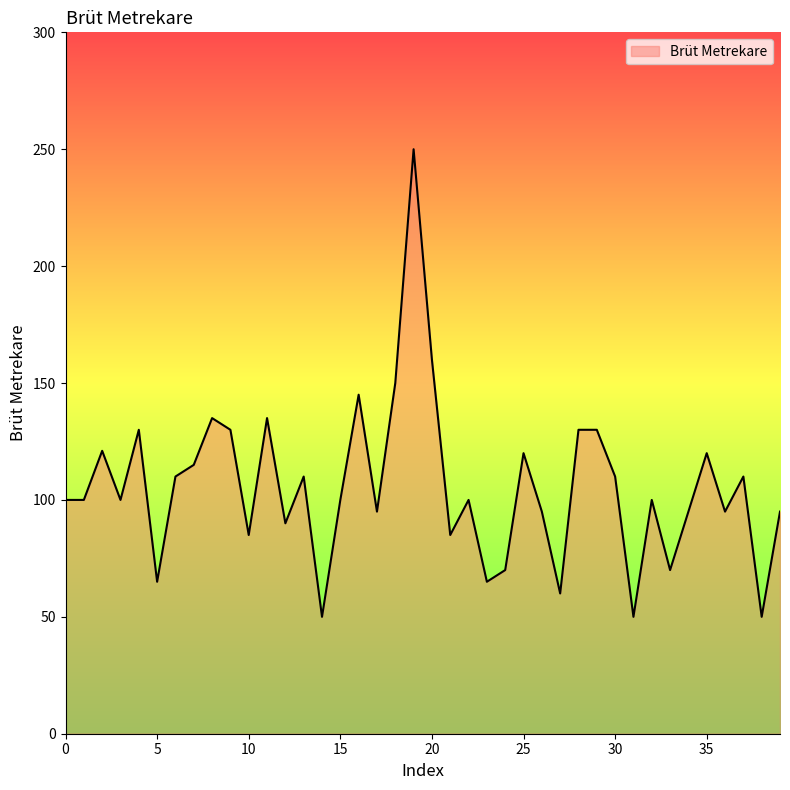

What is the average value?

106